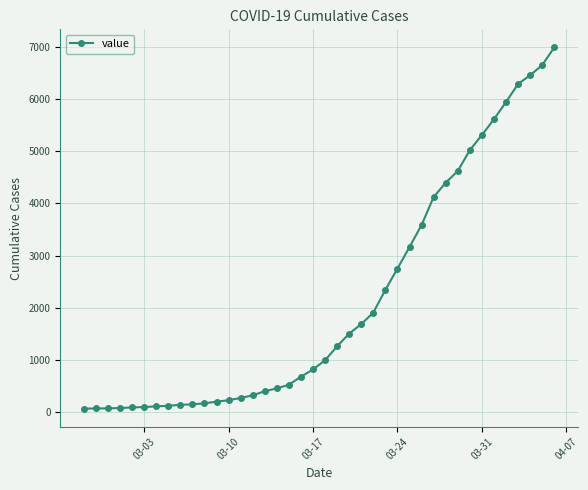

What is the maximum value shown in the chart?

6995